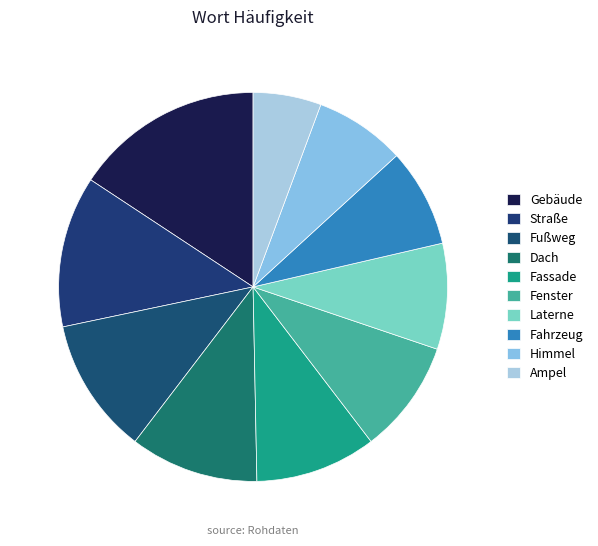

How many segments does this pie chart have?

10